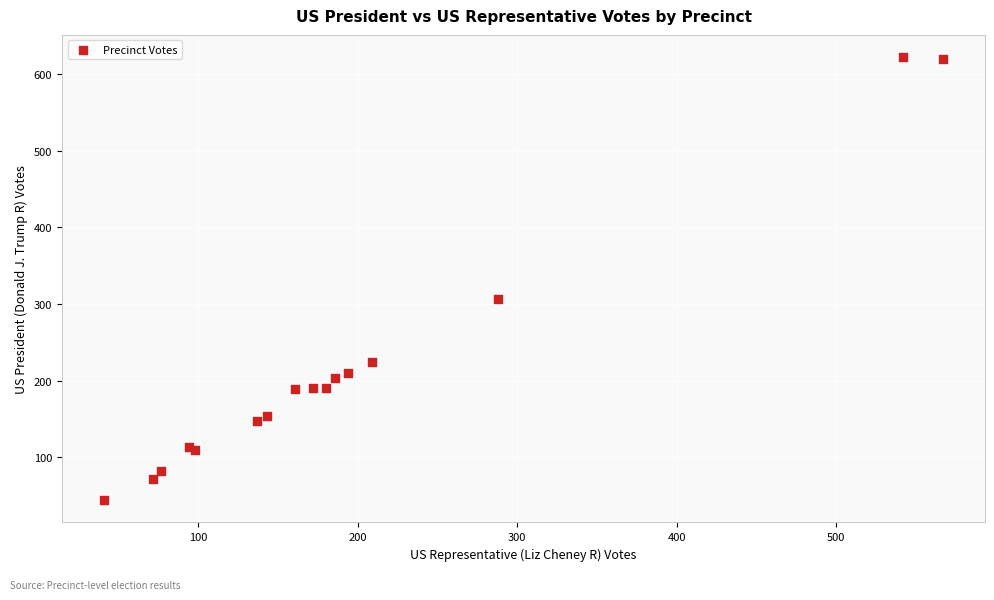

What Y value in the scatter plot is closest to 333?

307